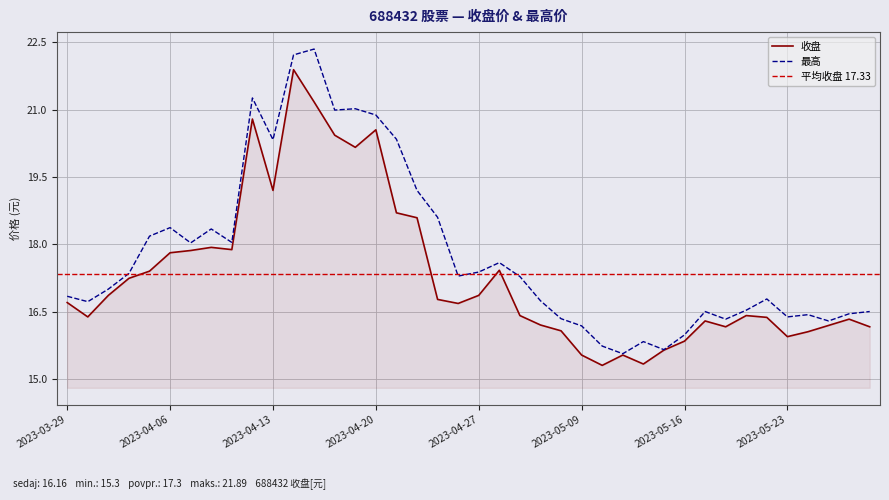

The 最高 series shows 5.9 at 2023-05-05. True or false?

False